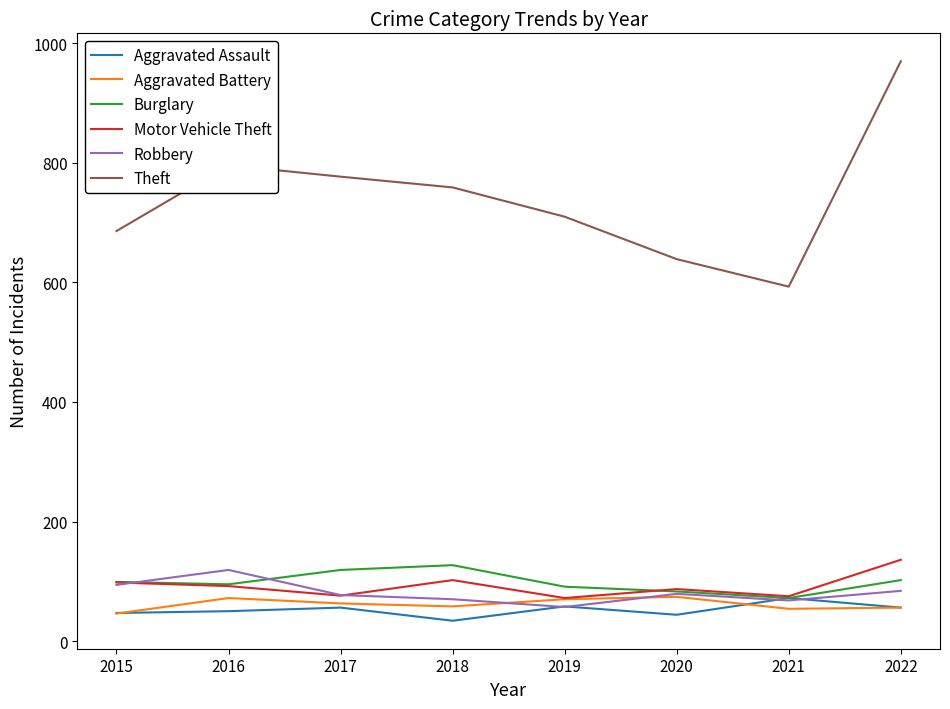

Which series has the widest spread of values?

Theft